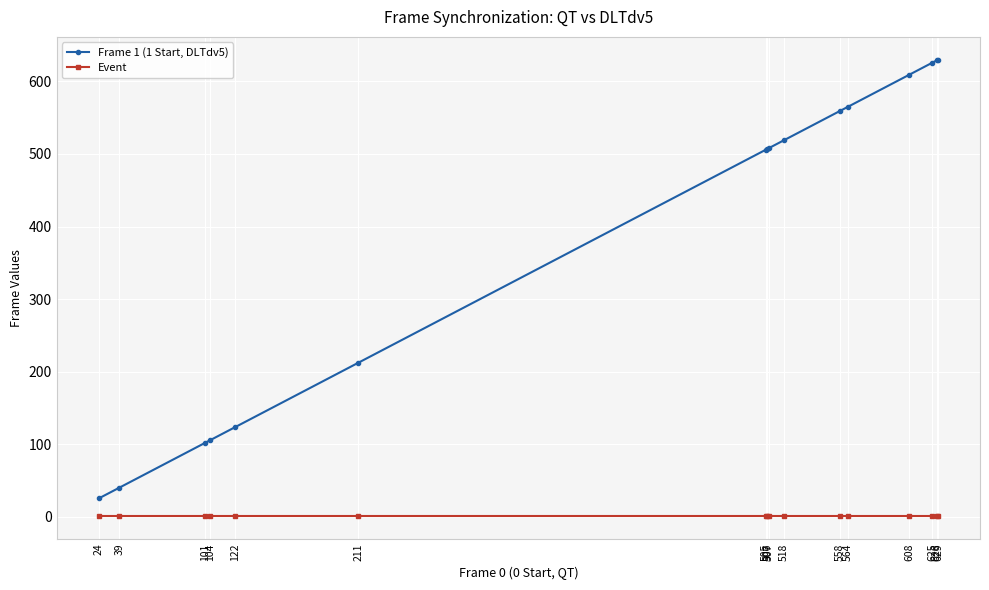

Rank the series by their average value, from highest to lowest.

Frame 1 (1 Start, DLTdv5), Event